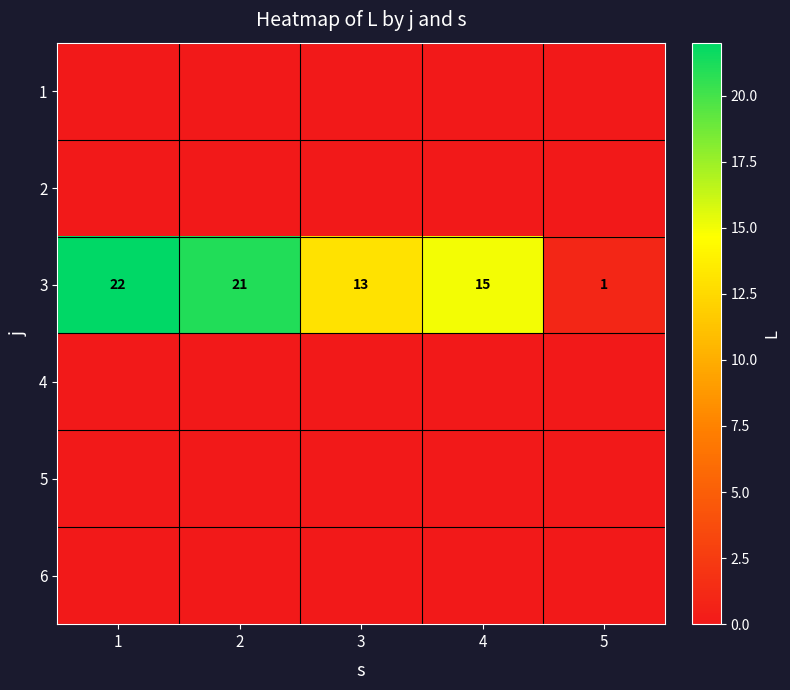

What is the spread (max minus min) of values at 4?

15